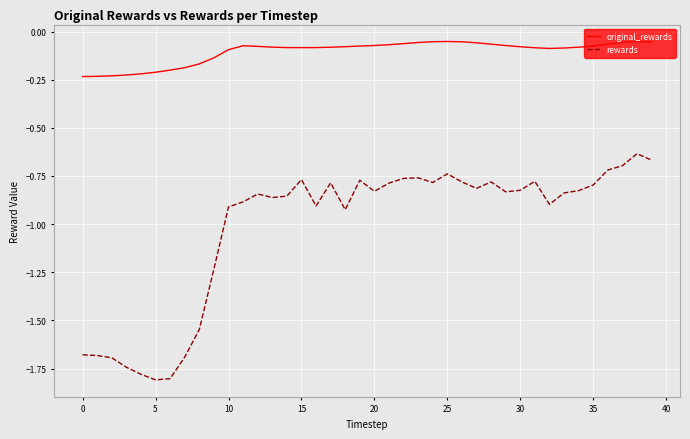

What is the difference between the maximum and minimum values in the rewards series?

1.2